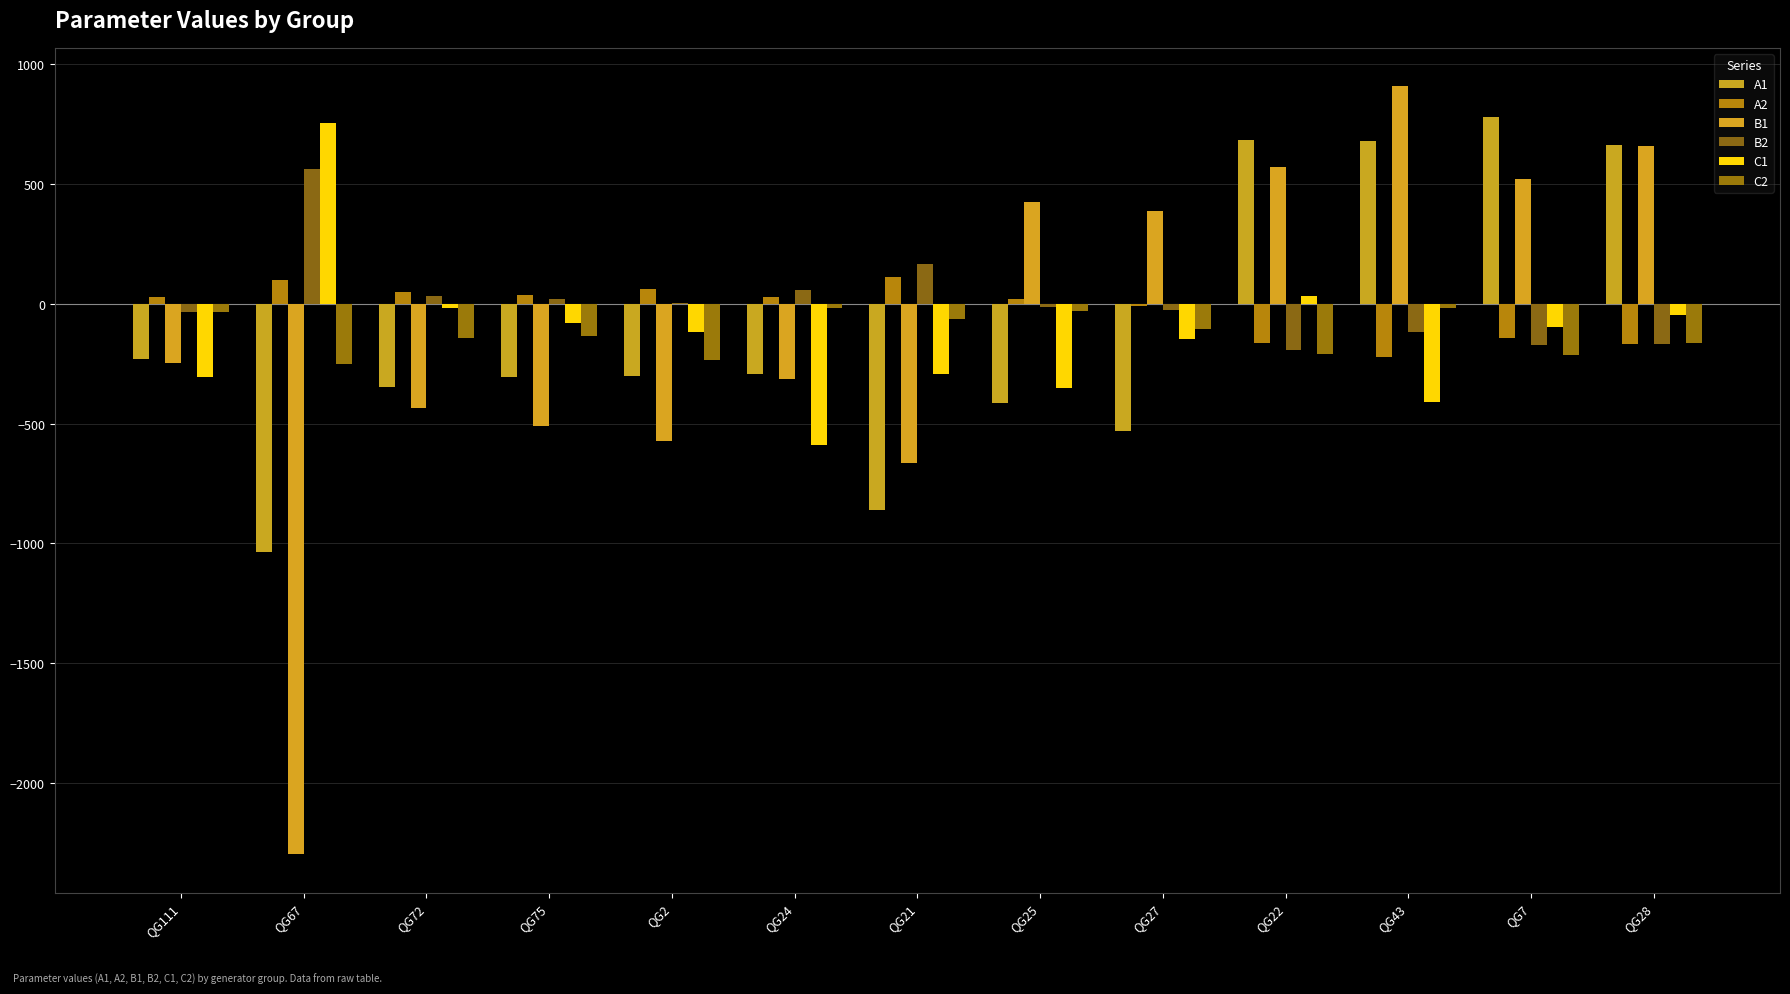

What are all the series names shown in the legend?

A1, A2, B1, B2, C1, C2